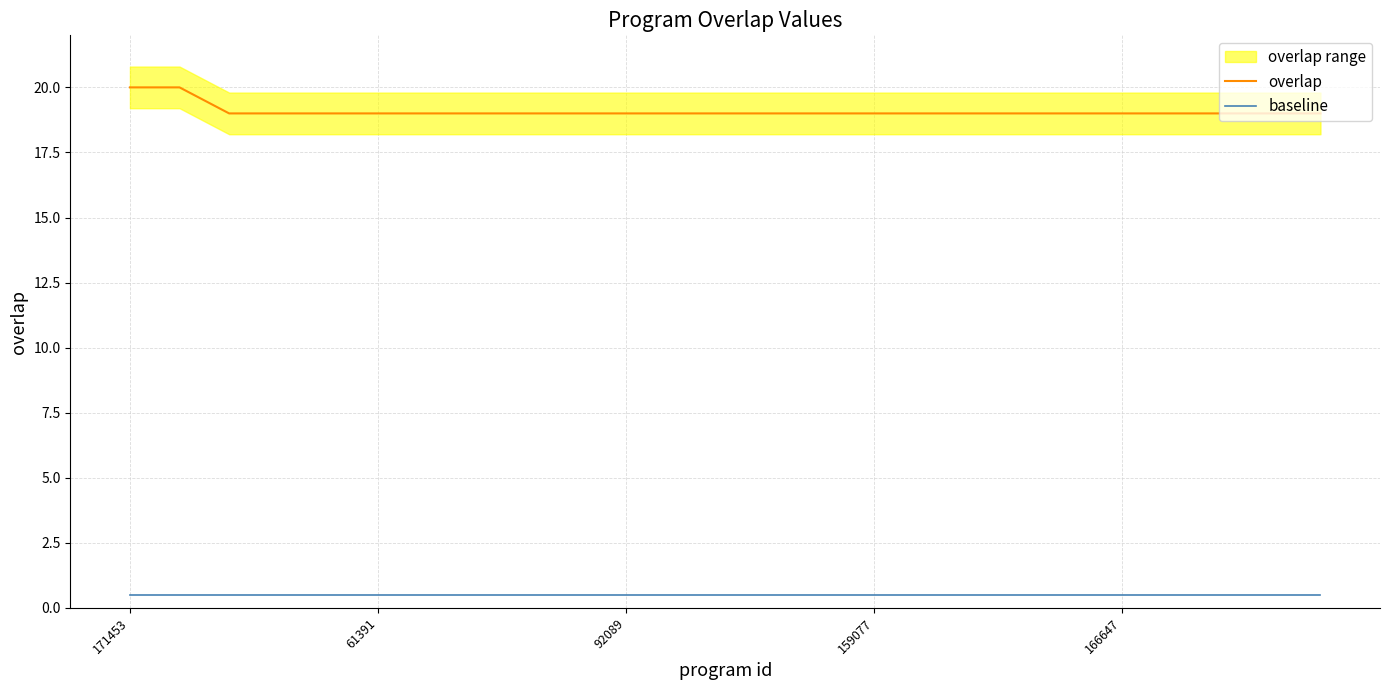

Is it true that overlap equals 19.0 at 16?

True